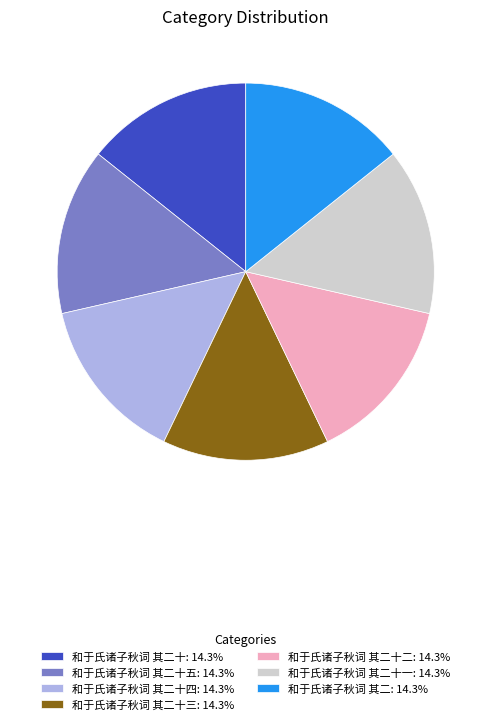

Is there any slice that represents more than half of the pie?

No